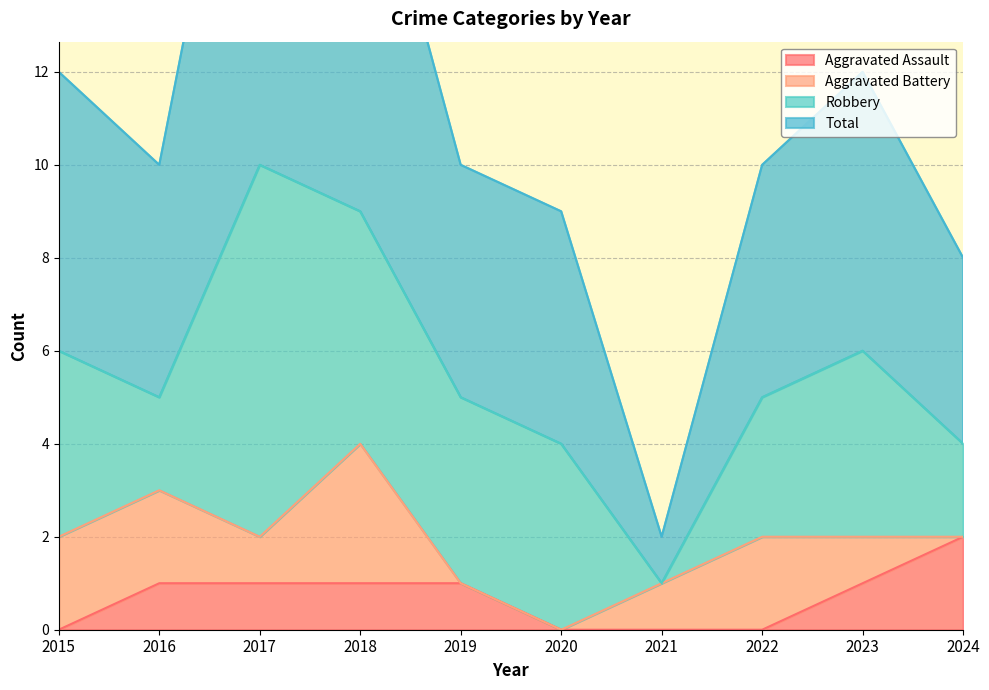

True or false: Aggravated Assault and Total intersect in this chart.

False